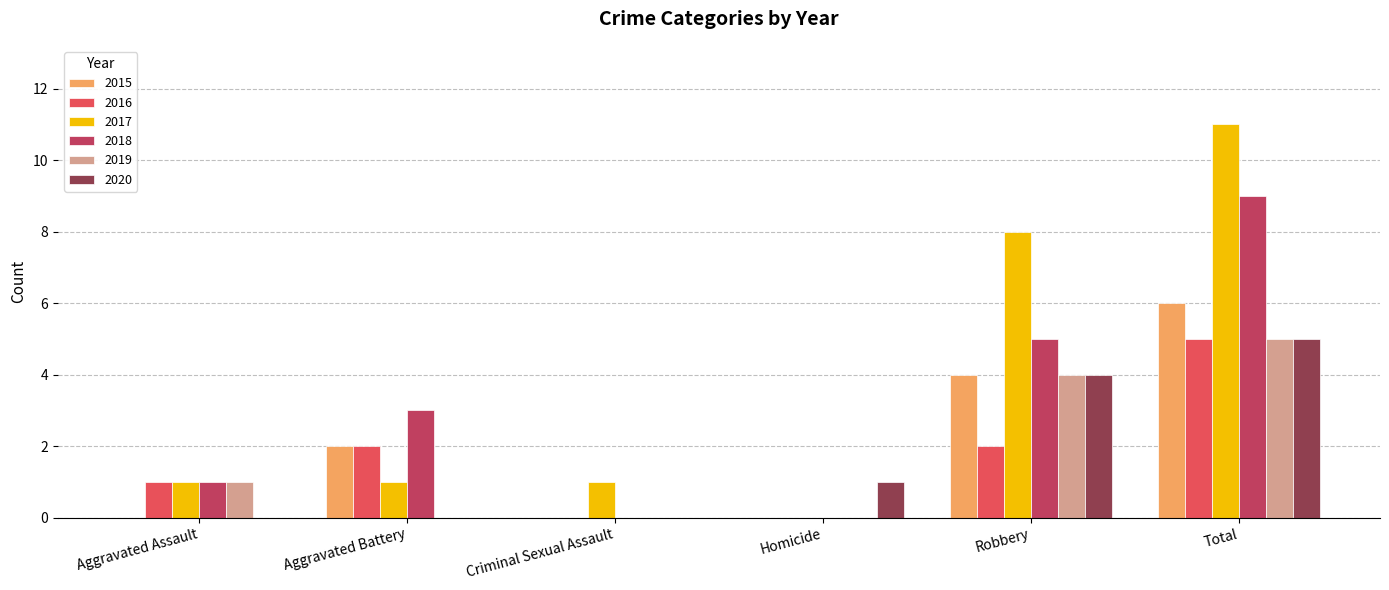

Which series changed the most between Homicide and Robbery?

2017